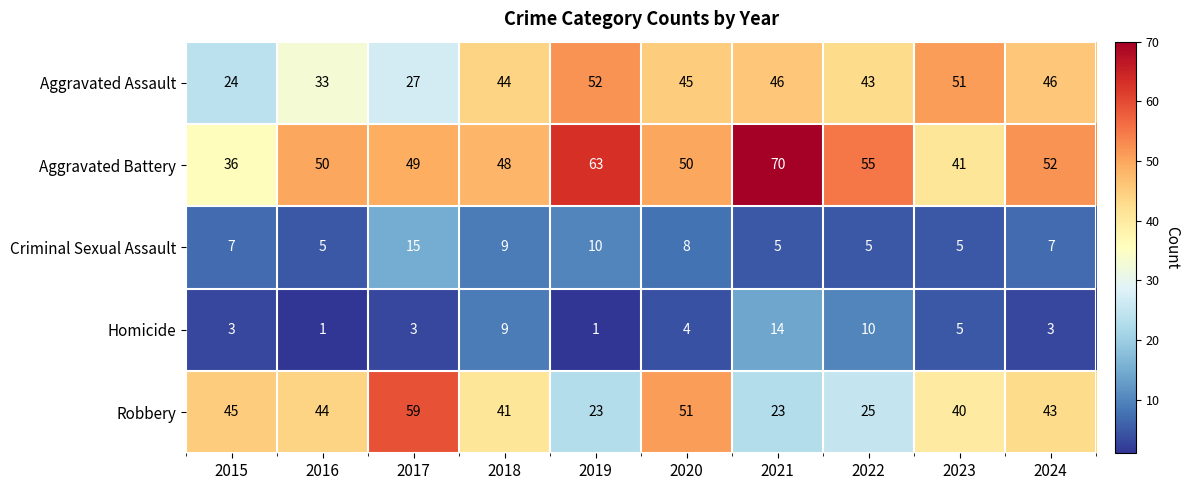

Which series changed the most between 2022 and 2024?

Robbery